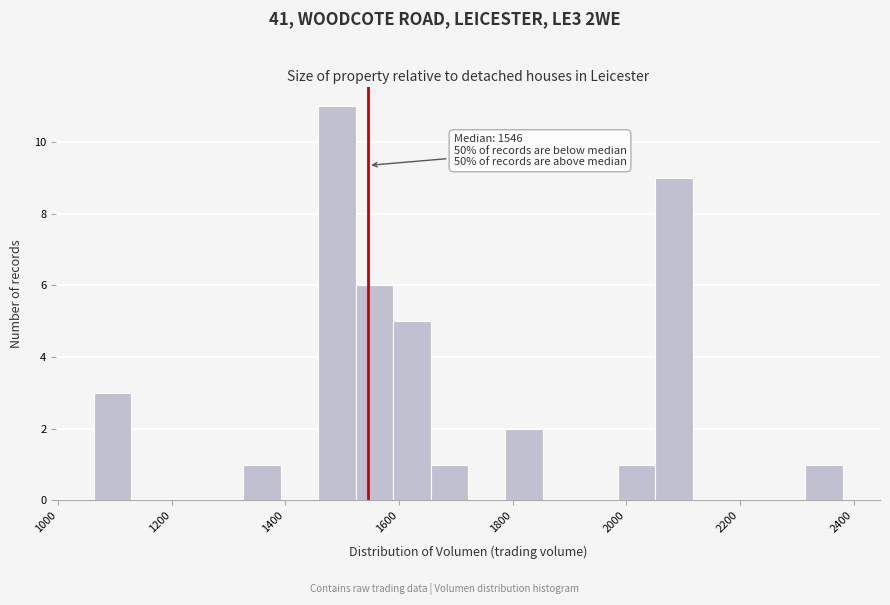

Around what value on the x-axis is the tallest bar? Give the approximate position of its centre, as read against the axis.

1500